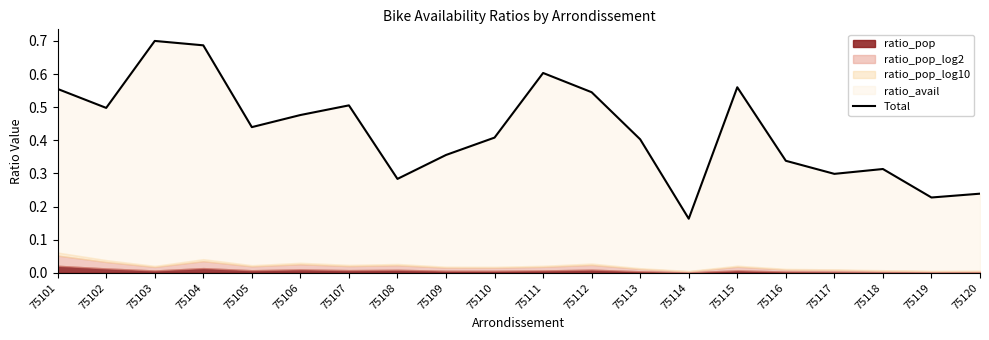

Read the value at 75103.

0.7